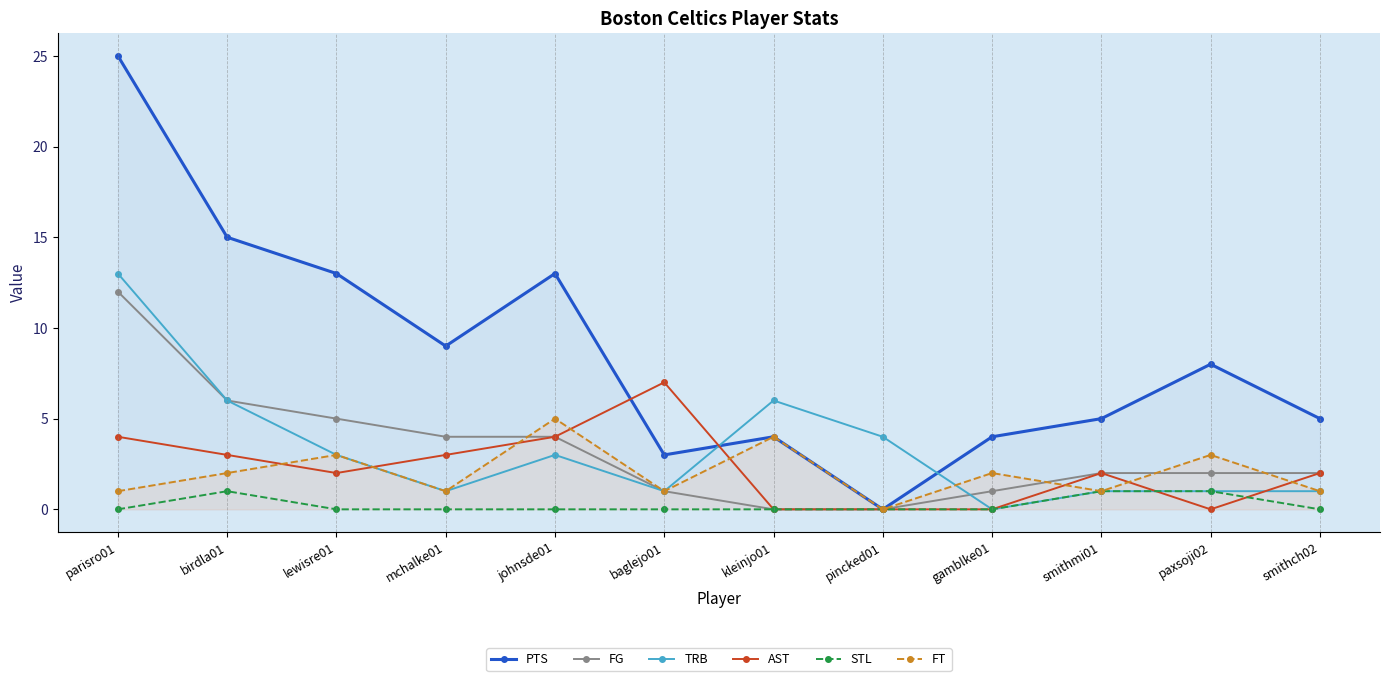

Rank the series at paxsoji02 from highest to lowest value.

PTS, FT, FG, TRB, STL, AST